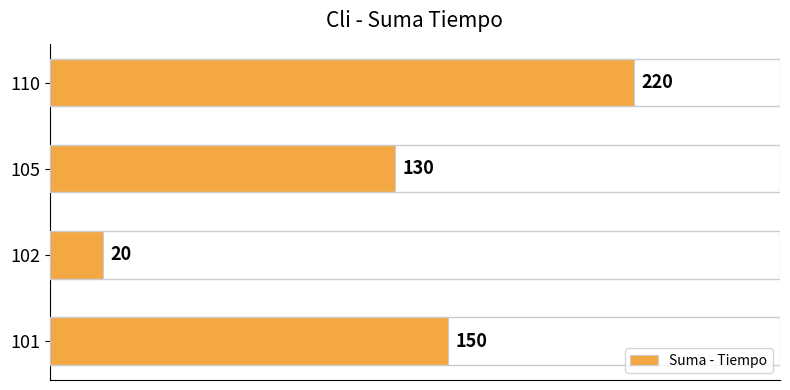

What is the difference between the second highest and minimum values?

130